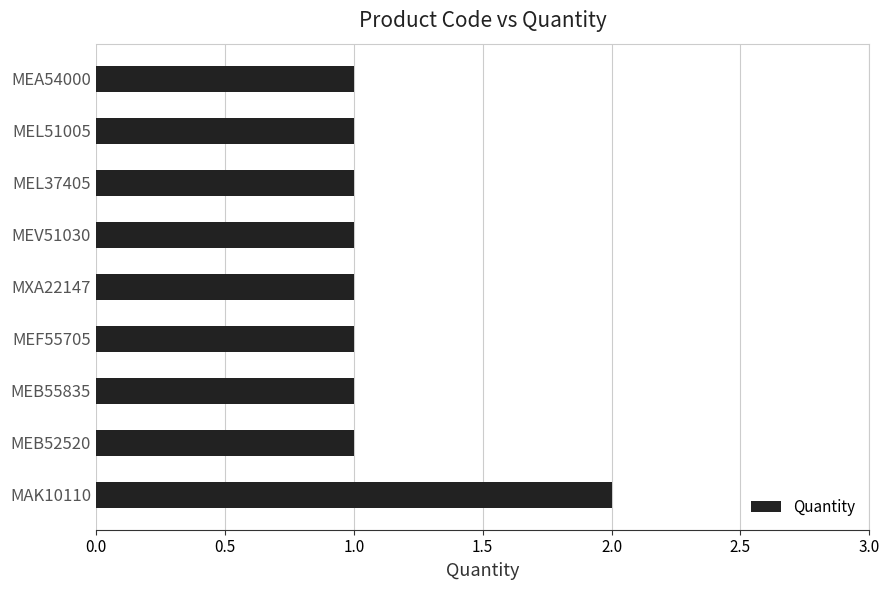

How many bars are there in total?

9